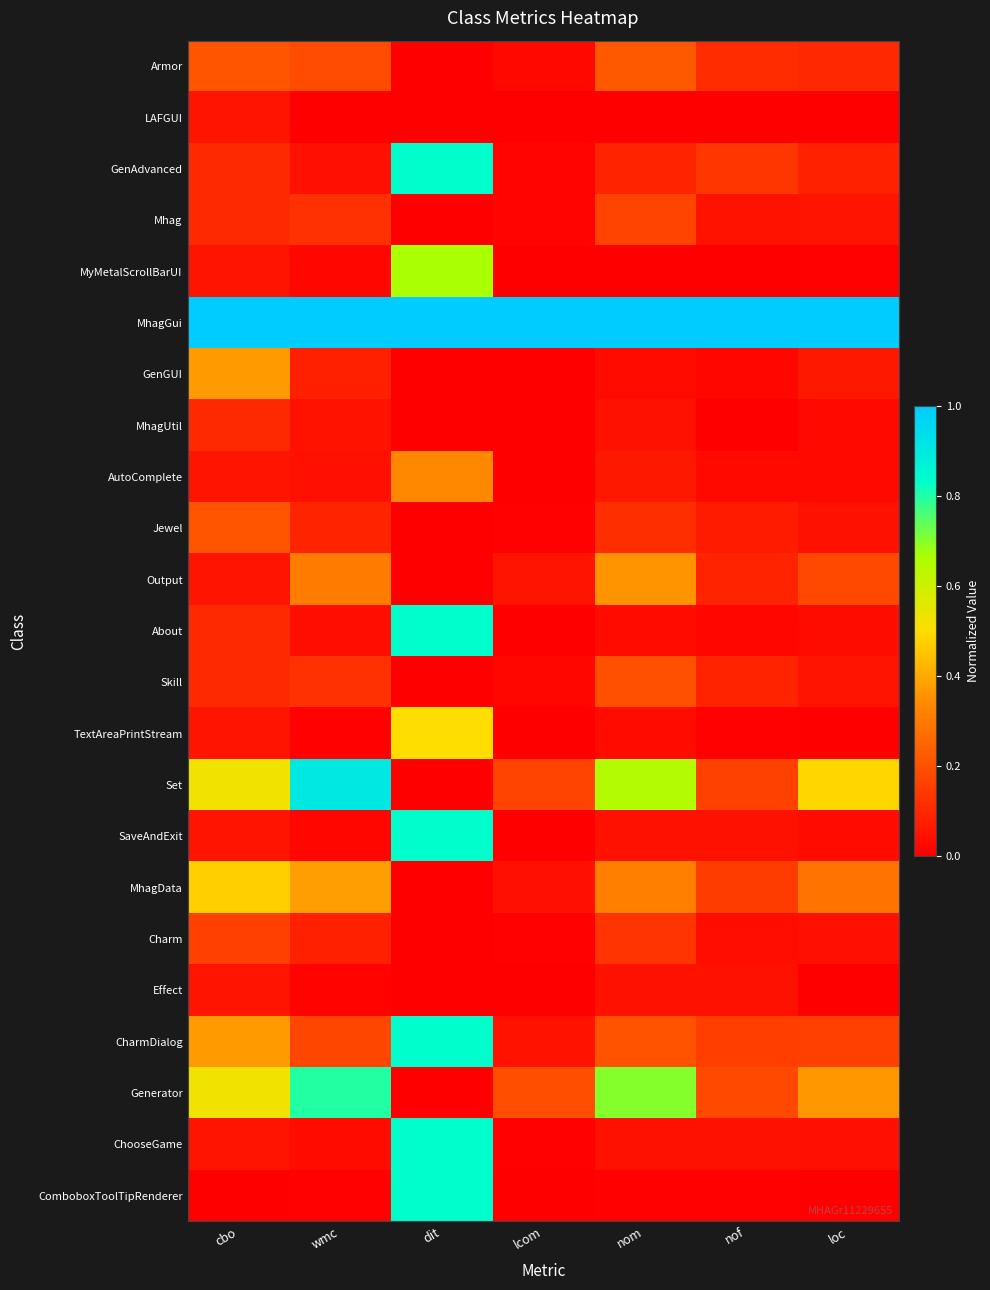

Reading left to right, what are all the values shown in this chart?

Armor: cbo=0.2	wmc=0.2	dit=0.0	lcom=0.0	nom=0.2	nof=0.1	loc=0.1
LAFGUI: cbo=0.1	wmc=0.0	dit=0.0	lcom=0.0	nom=0.0	nof=0.0	loc=0.0
GenAdvanced: cbo=0.1	wmc=0.0	dit=0.8	lcom=0.0	nom=0.1	nof=0.1	loc=0.1
Mhag: cbo=0.1	wmc=0.1	dit=0.0	lcom=0.0	nom=0.2	nof=0.0	loc=0.1
MyMetalScrollBarUI: cbo=0.1	wmc=0.0	dit=0.7	lcom=0.0	nom=0.0	nof=0.0	loc=0.0
MhagGui: cbo=1.0	wmc=1.0	dit=1.0	lcom=1.0	nom=1.0	nof=1.0	loc=1.0
GenGUI: cbo=0.4	wmc=0.1	dit=0.0	lcom=0.0	nom=0.0	nof=0.0	loc=0.1
MhagUtil: cbo=0.1	wmc=0.1	dit=0.0	lcom=0.0	nom=0.0	nof=0.0	loc=0.0
AutoComplete: cbo=0.1	wmc=0.0	dit=0.3	lcom=0.0	nom=0.1	nof=0.0	loc=0.0
Jewel: cbo=0.2	wmc=0.1	dit=0.0	lcom=0.0	nom=0.1	nof=0.1	loc=0.0
Output: cbo=0.1	wmc=0.3	dit=0.0	lcom=0.1	nom=0.4	nof=0.1	loc=0.2
About: cbo=0.1	wmc=0.0	dit=0.8	lcom=0.0	nom=0.0	nof=0.0	loc=0.0
Skill: cbo=0.1	wmc=0.1	dit=0.0	lcom=0.0	nom=0.2	nof=0.1	loc=0.1
TextAreaPrintStream: cbo=0.1	wmc=0.0	dit=0.5	lcom=0.0	nom=0.0	nof=0.0	loc=0.0
Set: cbo=0.5	wmc=0.9	dit=0.0	lcom=0.2	nom=0.6	nof=0.2	loc=0.5
SaveAndExit: cbo=0.1	wmc=0.0	dit=0.8	lcom=0.0	nom=0.0	nof=0.0	loc=0.0
MhagData: cbo=0.5	wmc=0.4	dit=0.0	lcom=0.0	nom=0.3	nof=0.1	loc=0.3
Charm: cbo=0.2	wmc=0.1	dit=0.0	lcom=0.0	nom=0.1	nof=0.0	loc=0.0
Effect: cbo=0.1	wmc=0.0	dit=0.0	lcom=0.0	nom=0.0	nof=0.0	loc=0.0
CharmDialog: cbo=0.4	wmc=0.2	dit=0.8	lcom=0.0	nom=0.2	nof=0.2	loc=0.2
Generator: cbo=0.5	wmc=0.8	dit=0.0	lcom=0.2	nom=0.7	nof=0.2	loc=0.4
ChooseGame: cbo=0.1	wmc=0.0	dit=0.8	lcom=0.0	nom=0.0	nof=0.0	loc=0.0
ComboboxToolTipRenderer: cbo=0.0	wmc=0.0	dit=0.8	lcom=0.0	nom=0.0	nof=0.0	loc=0.0